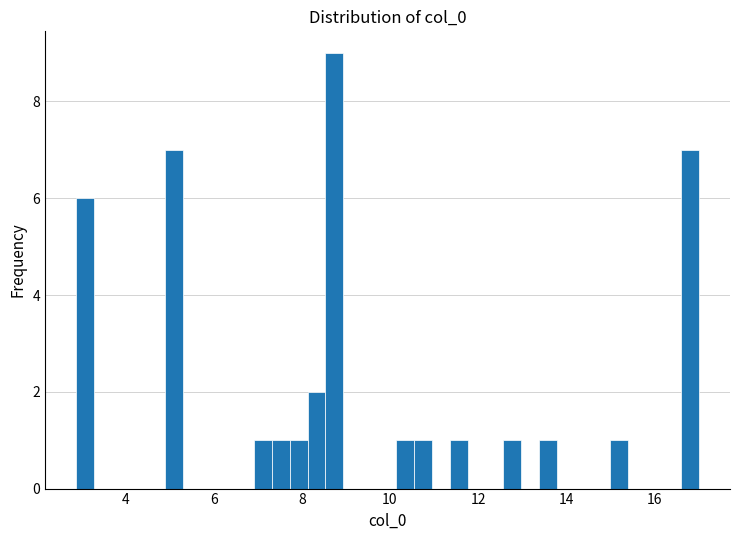

Read against the x-axis, roughly where is the centre of the tallest bar?

8.8